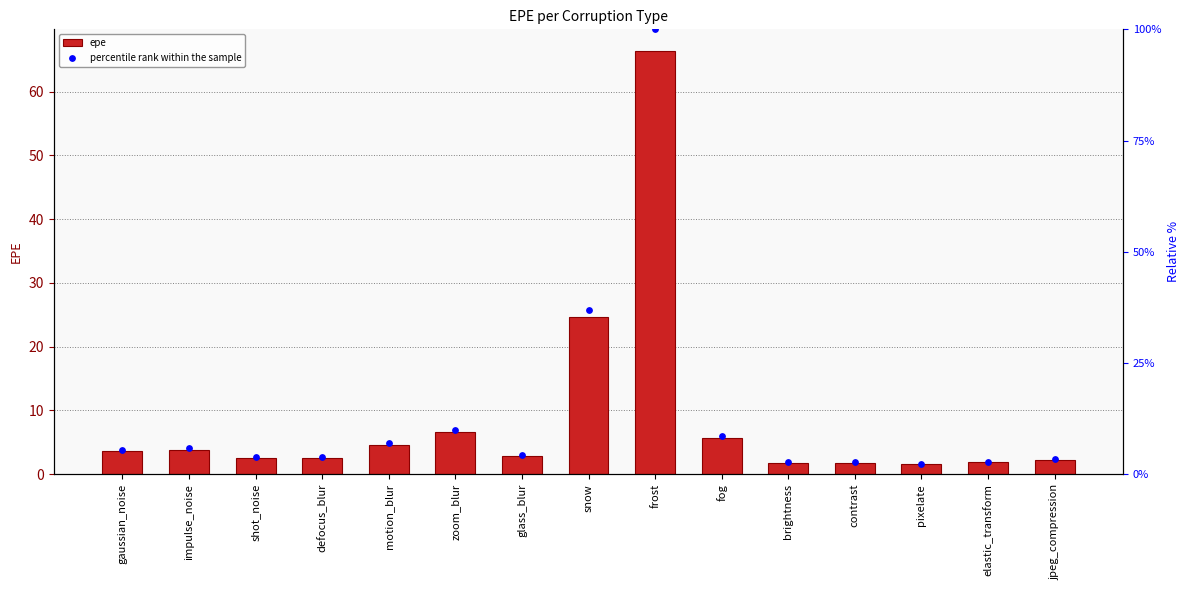

What is the total value across all series at fog?

11.9